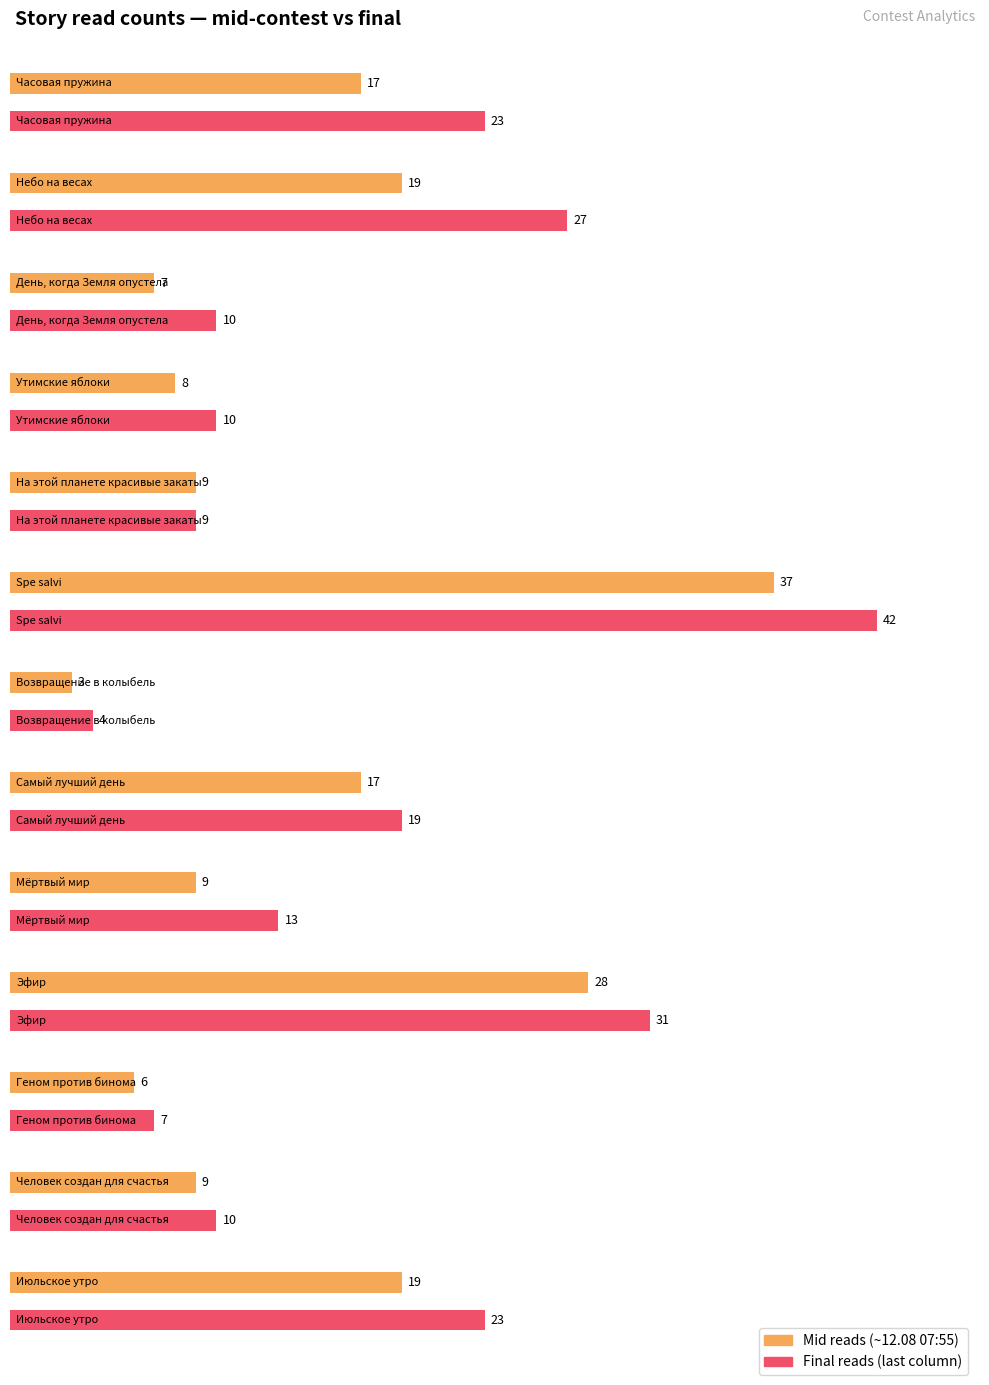

List the labels in order of value, smallest first.

Возвращение в колыбель, Геном против бинома, День, когда Земля опустела, Утимские яблоки, На этой планете красивые закаты, Мёртвый мир, Человек создан для счастья, Часовая пружина, Самый лучший день, Небо на весах, Июльское утро, Эфир, Spe salvi